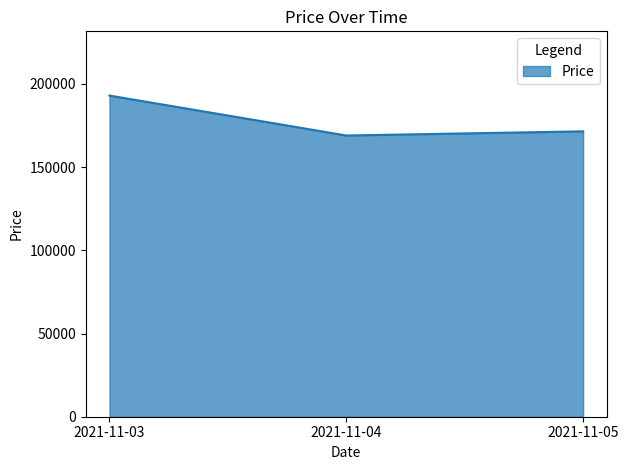

Is it true that the value at 2021-11-03 is 193000?

True